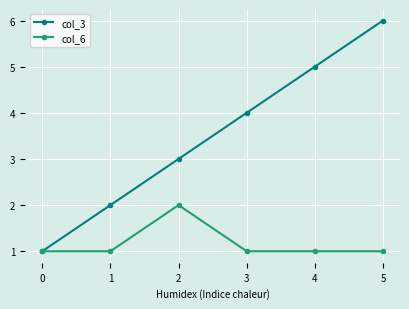

What is the value of the col_6 point at the 1st from the left?

1